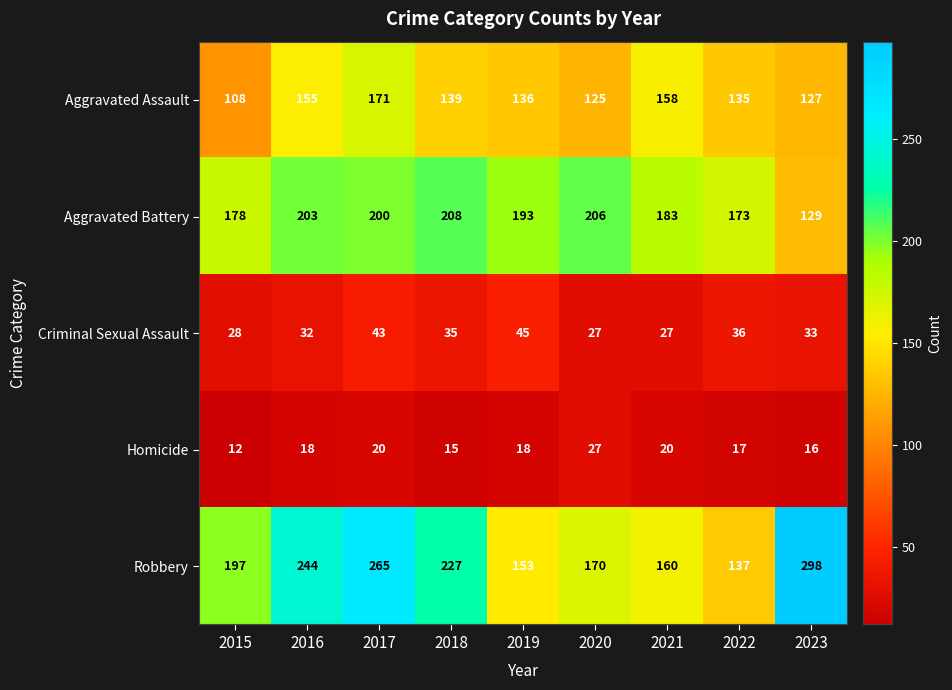

True or false: Criminal Sexual Assault has a value of 33 at 2023.

True